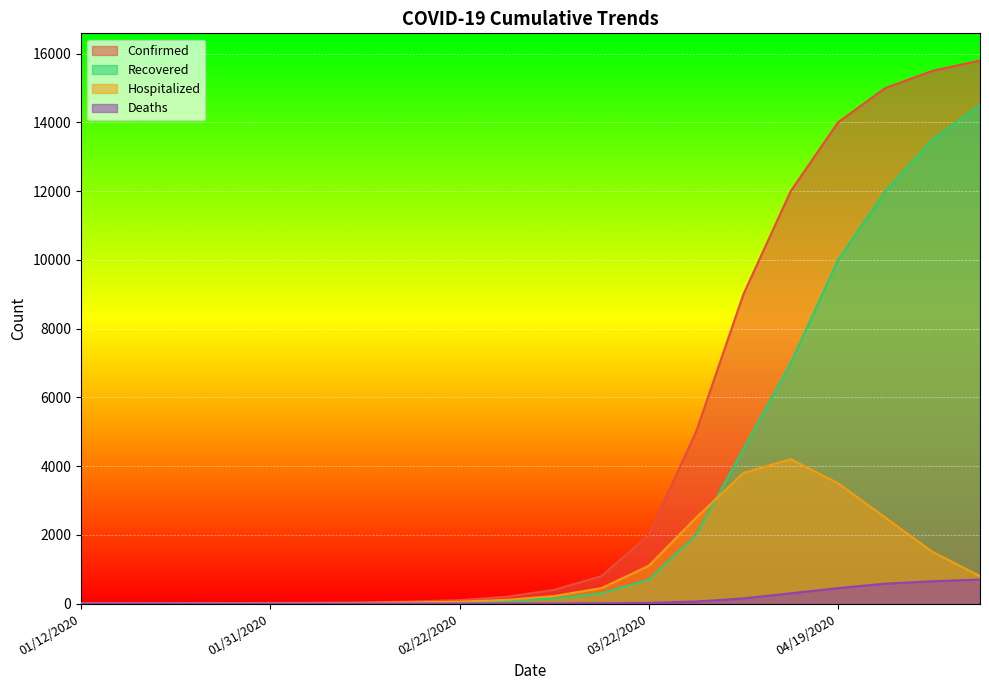

What is the sum of the Deaths values at 04/19/2020 and 05/10/2020?

1150